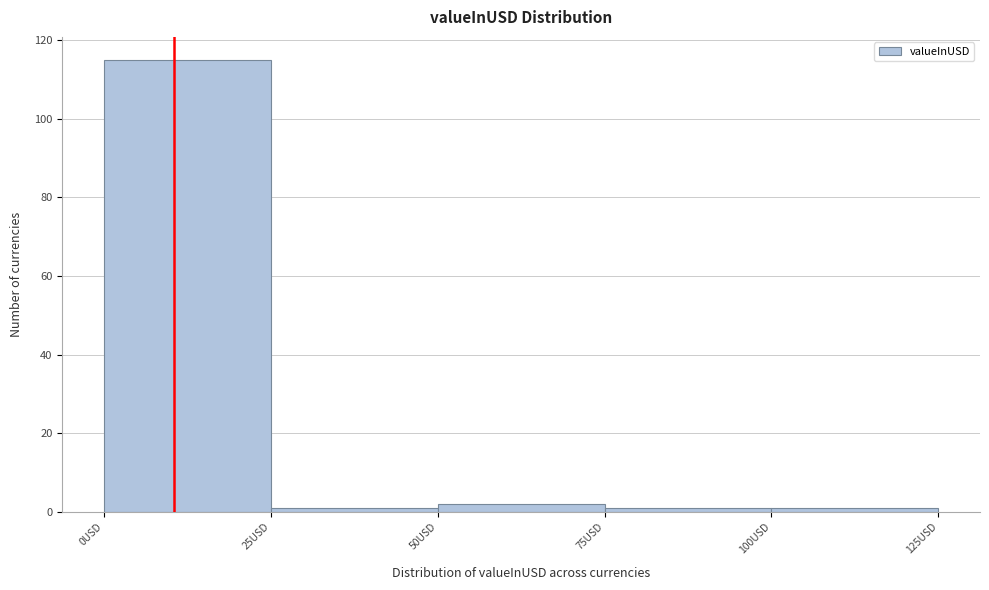

Reading left to right, list every bar in this chart as the range it spans on the x-axis followed by its height. The values are not printed on the chart, so give them approximately, as read against the axis.

0 to 25: 116
25 to 50: under 2
50 to 75: 2
75 to 100: under 2
100 to 125: under 2